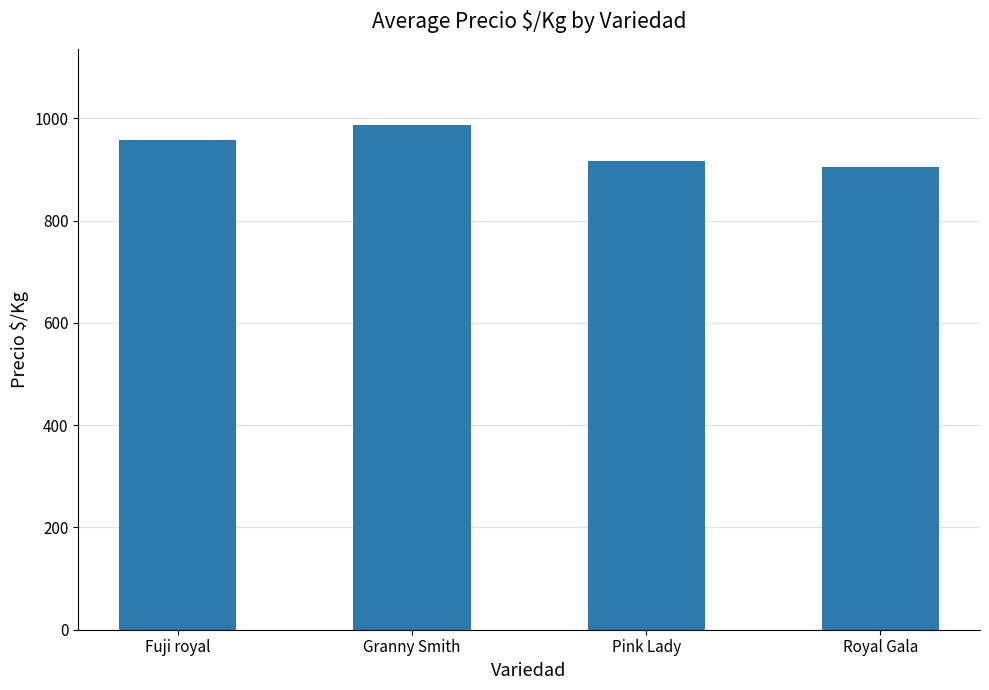

At which category does the chart reach its minimum across all series?

Royal Gala